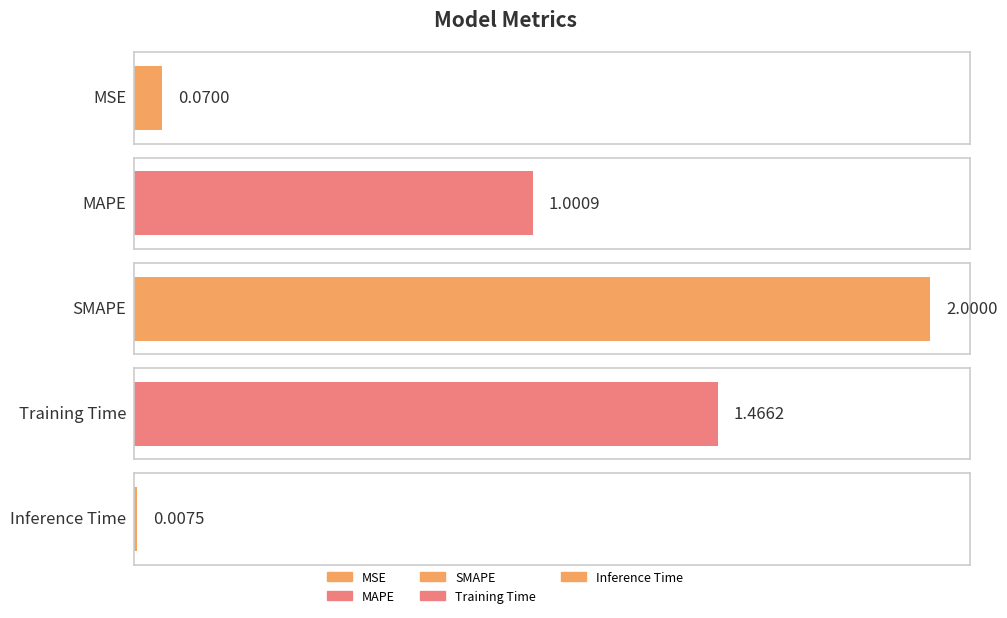

What is the approximate value at Training Time?

1.5